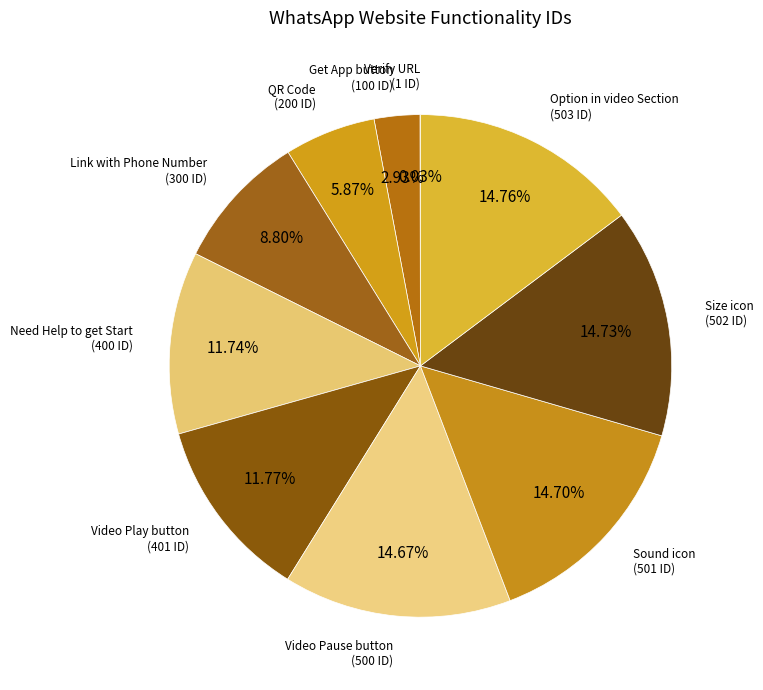

Combined, do QR Code and Video Play button account for over 50%?

No